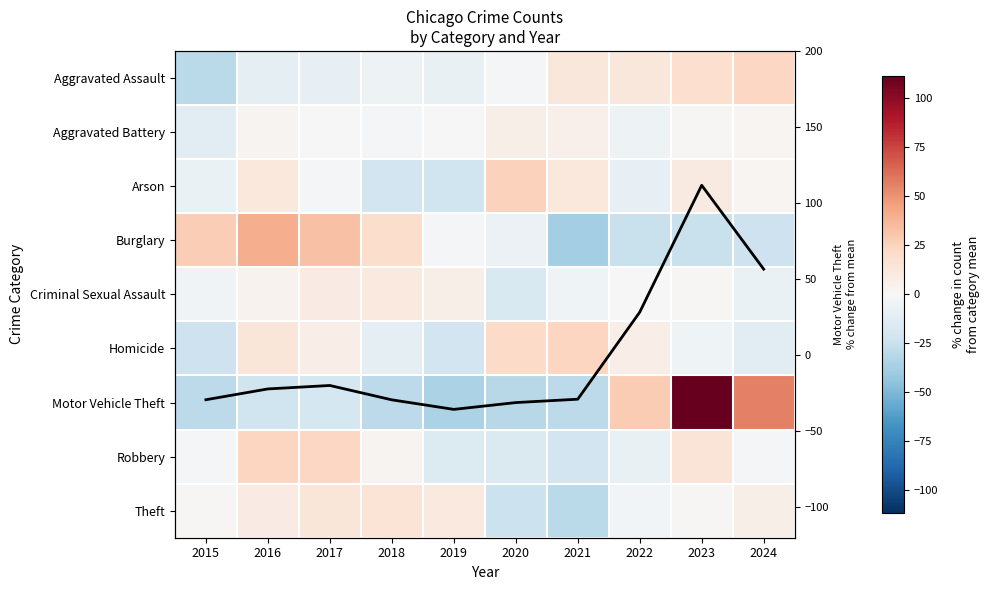

Where does the Aggravated Assault series first go above -2?

2021